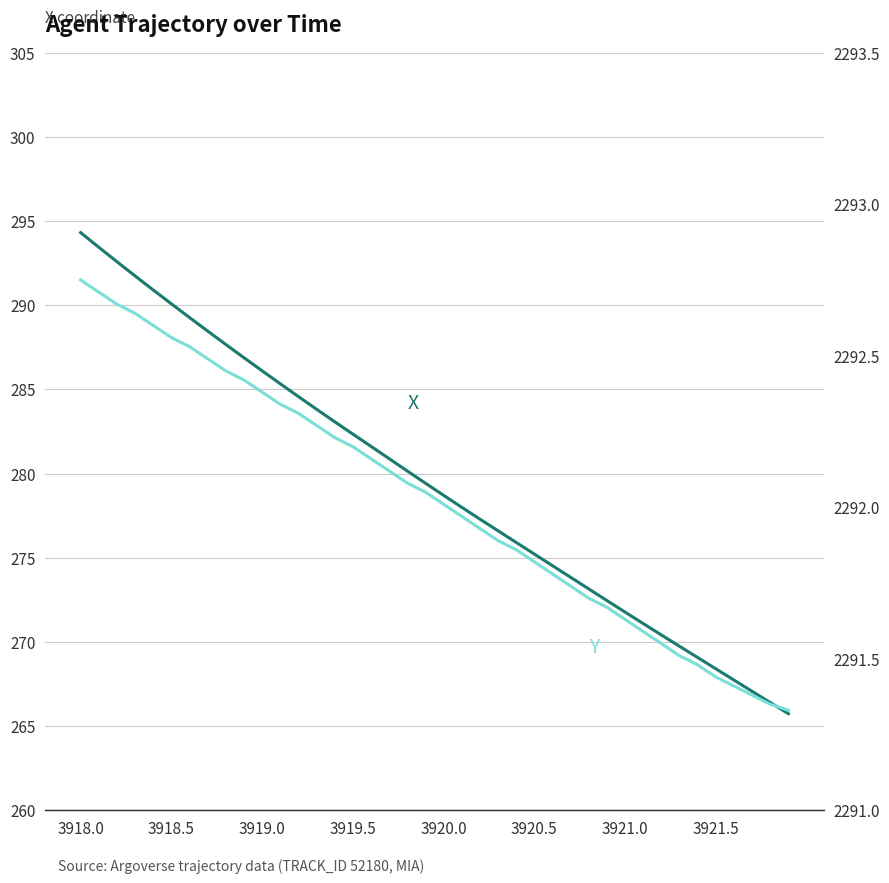

What is the sum of all Y values?

91681.0